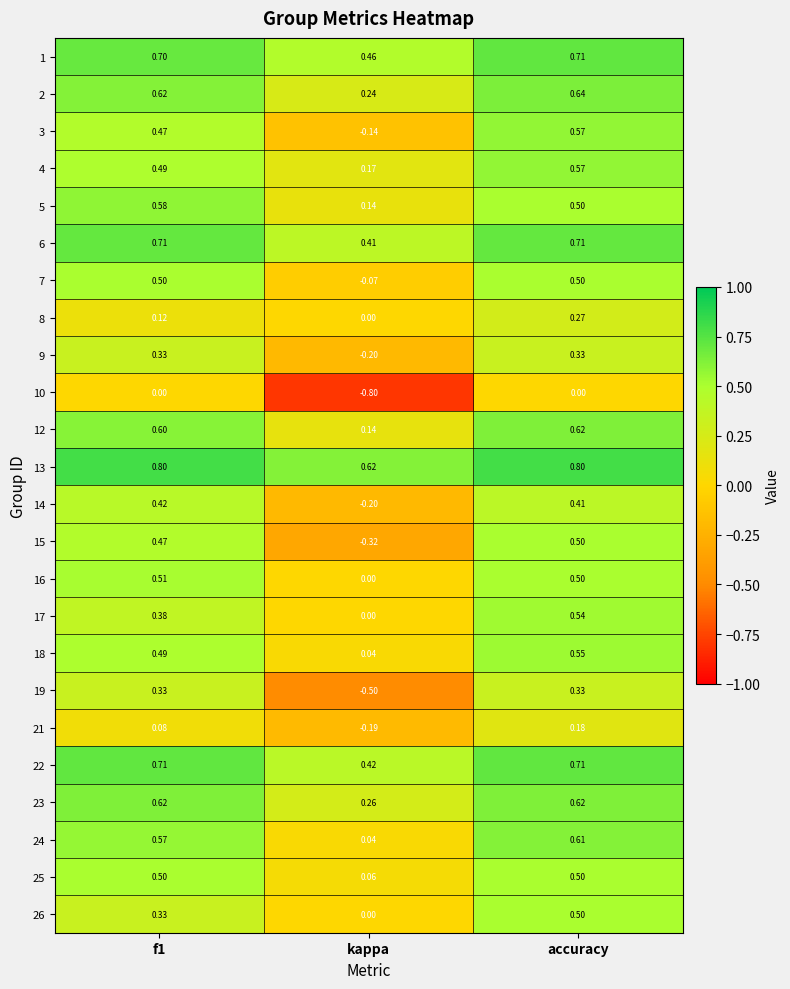

What is the maximum value shown in the chart?

0.8